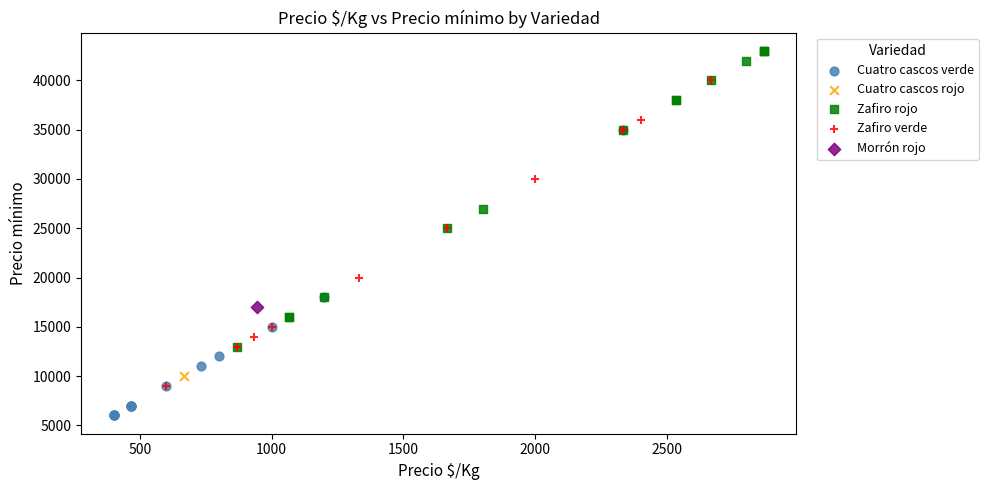

Which series reaches the maximum Y coordinate?

Zafiro rojo